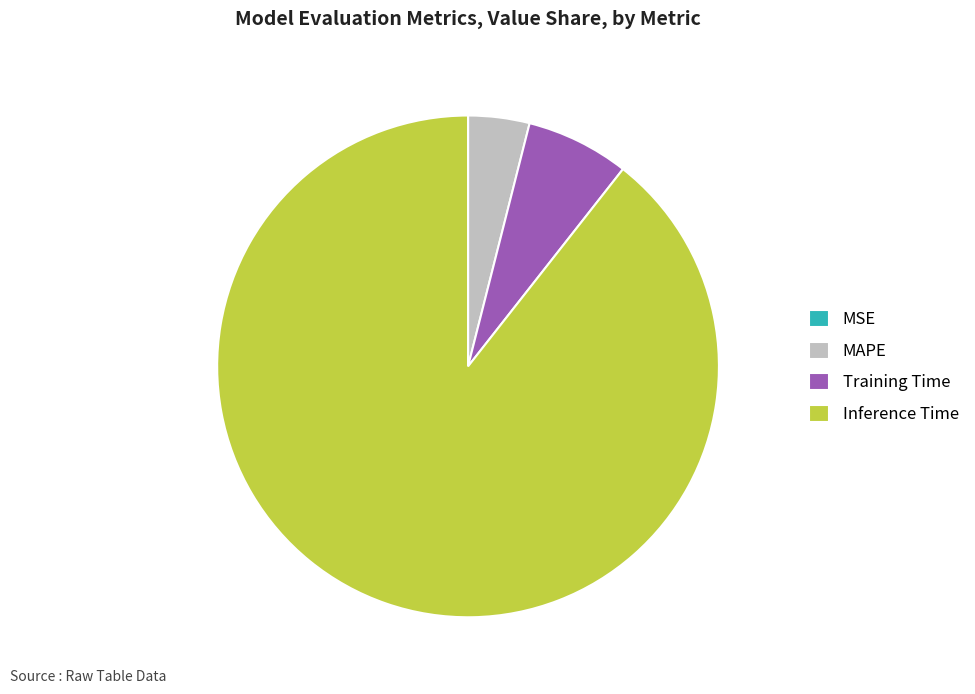

Is the sum of MAPE and Inference Time greater than half?

Yes